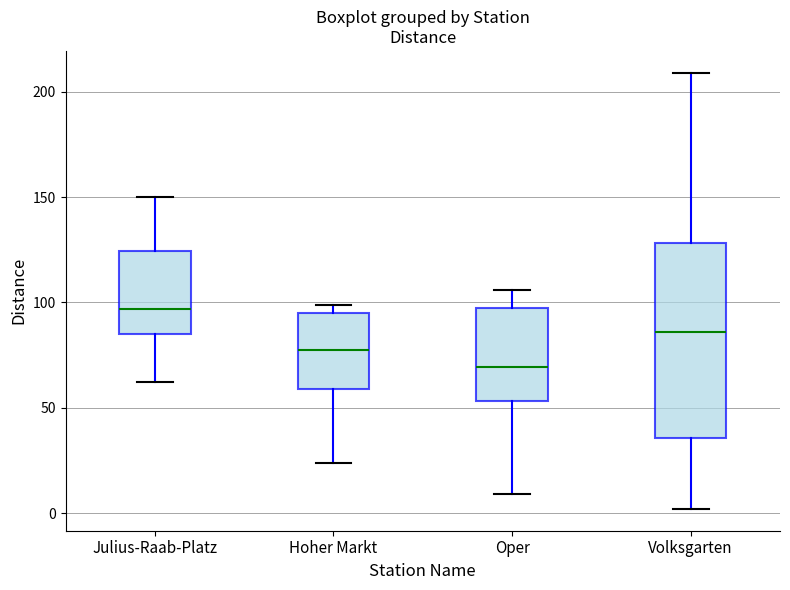

Reading left to right, transcribe this box plot: for each box, give where its median line is, the range the box spans, and where its two whiskers end, as read against the y-axis. The values are not printed on the chart, so give them approximately, as read against the axis.

Julius-Raab-Platz: median 95, box 85 to 125, whiskers 60 to 150
Hoher Markt: median 80, box 60 to 95, whiskers 25 to 100
Oper: median 70, box 55 to 100, whiskers 10 to 105
Volksgarten: median 85, box 35 to 130, whiskers 0 to 210